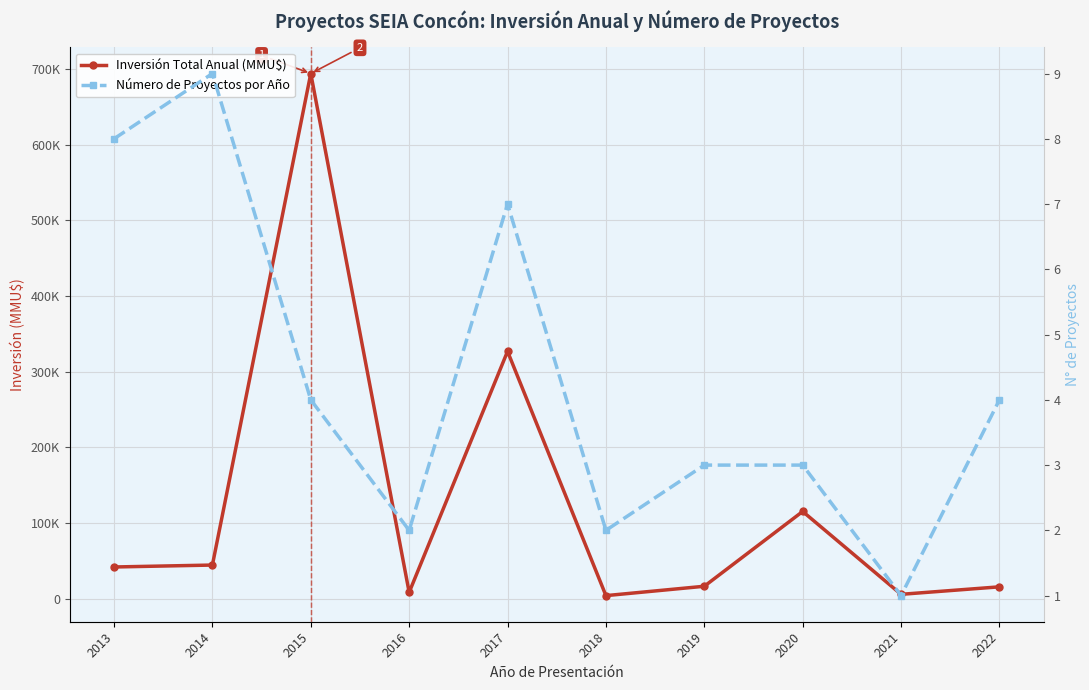

True or false: Inversión Total Anual (MMU$) has a value of 44550 at 2014.

True